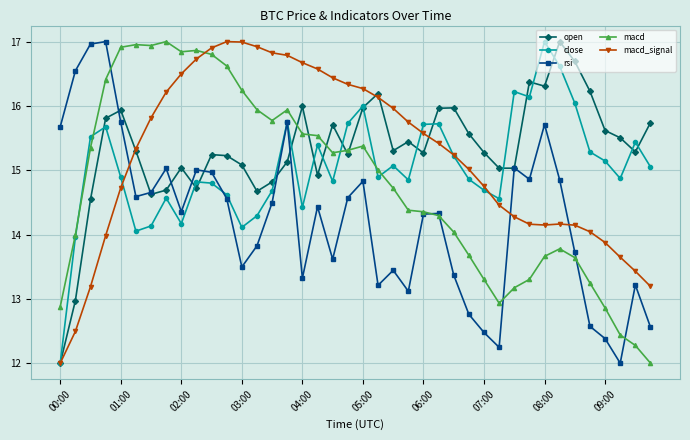

Which series ends up on top after the final intersection of macd and open?

open